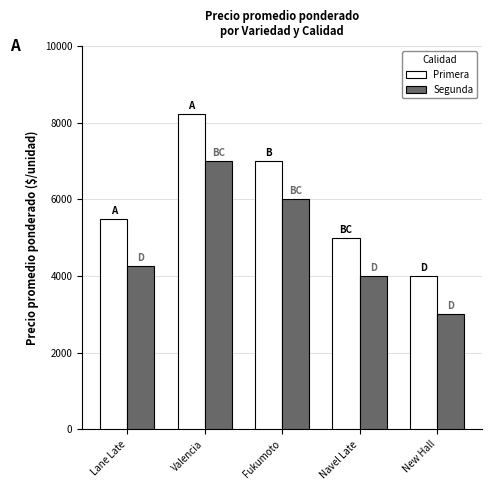

What is the difference between the maximum and minimum values in the Segunda series?

4000